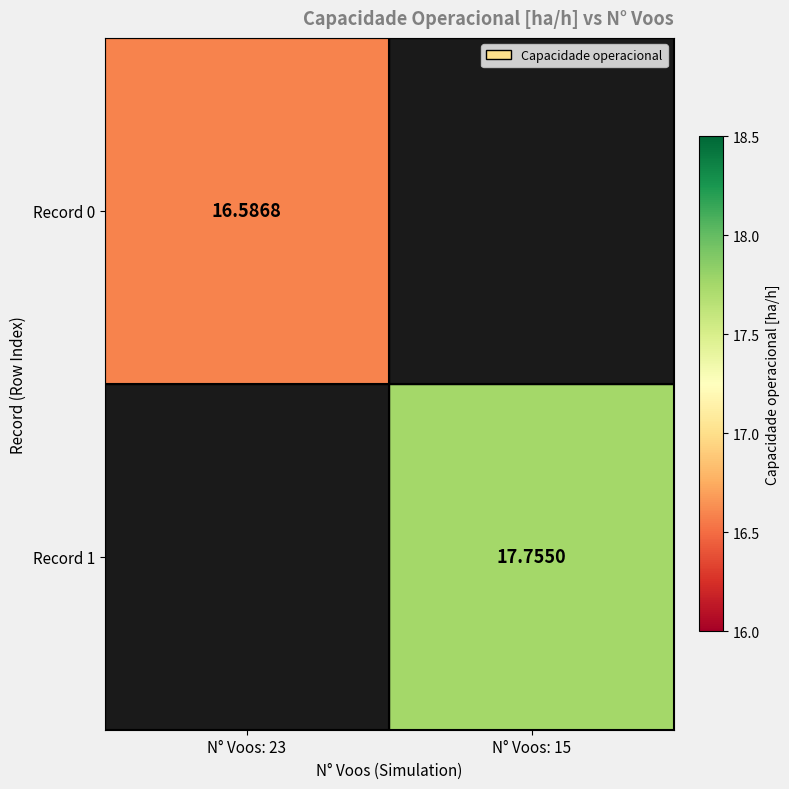

Where does the Record 1 series first go above 17?

N° Voos: 15